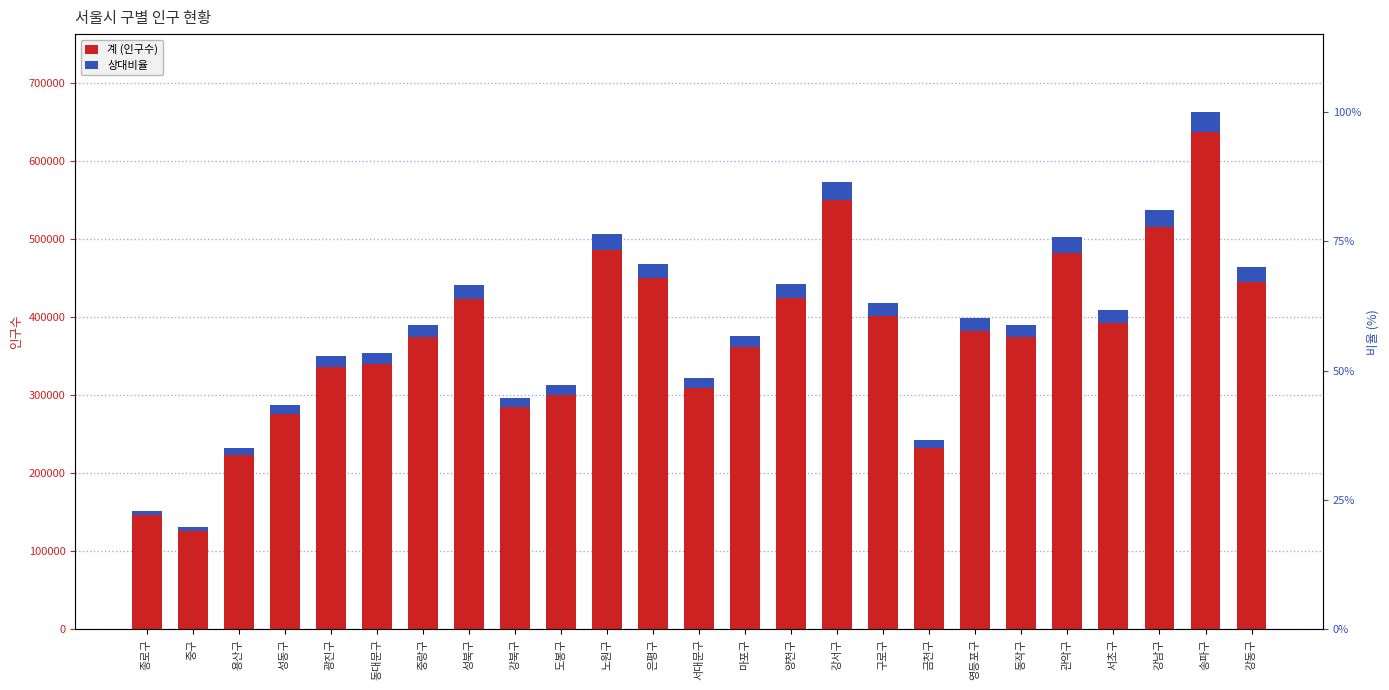

Which series changed the most between 노원구 and 구로구?

계 (인구수)